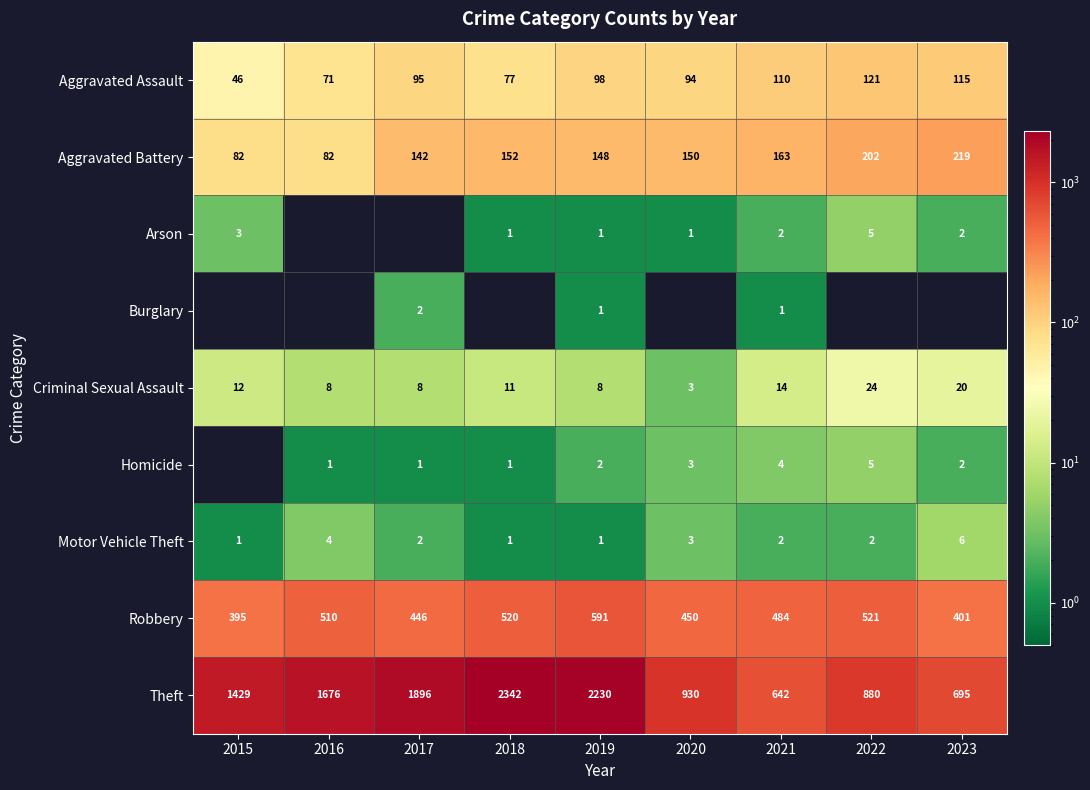

What is the difference between the second highest and minimum values in the Criminal Sexual Assault series?

17